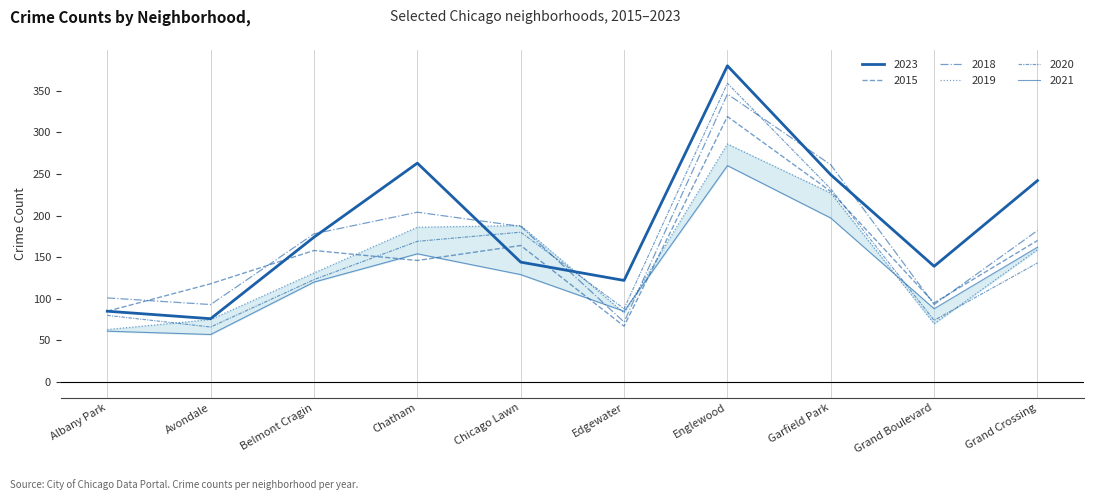

What is the minimum value shown in the chart?

57